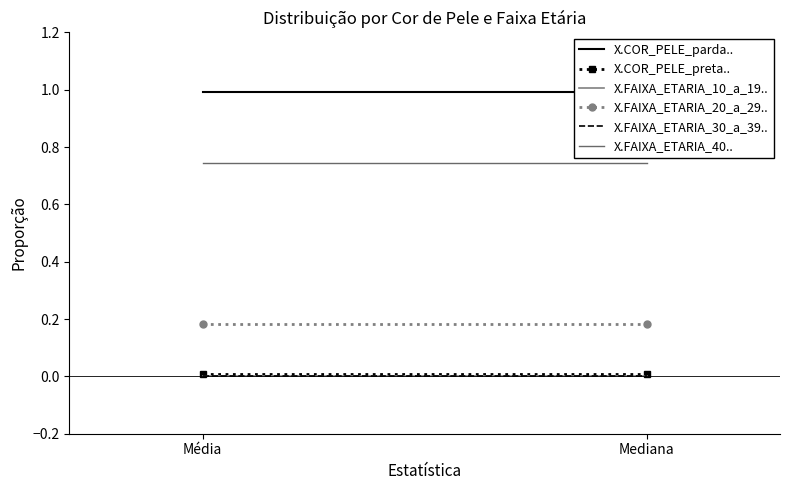

The value of X.COR_PELE_parda.. at Média is 1.0. True or false?

True